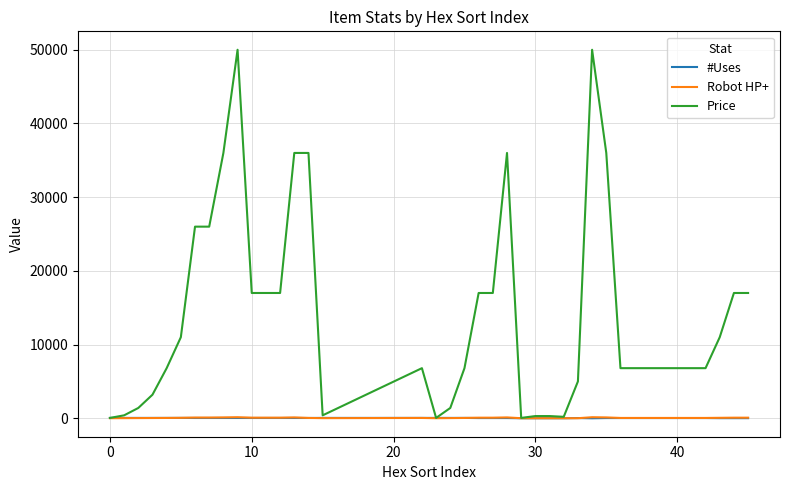

Which series has the widest spread of values?

Price